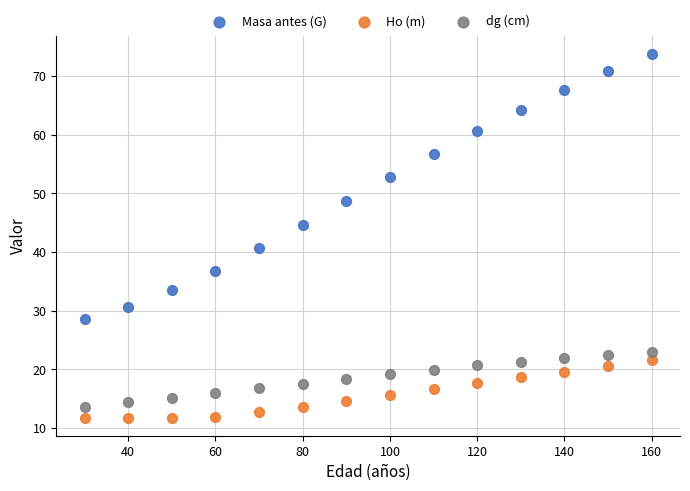

Across all data points, what is the range of Y values (max minus min)?

62.0